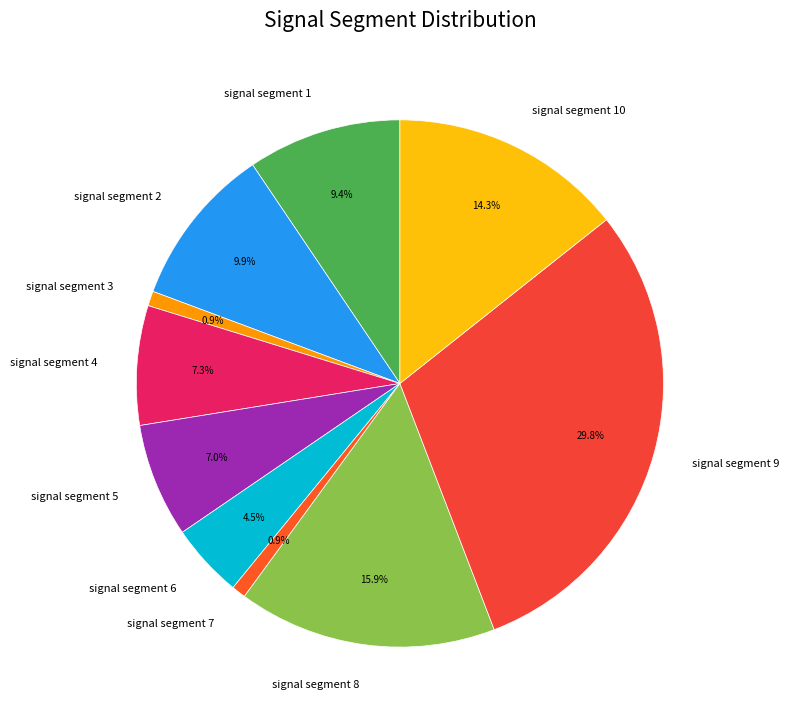

Is it true that signal segment 10 is 24% of the pie?

False